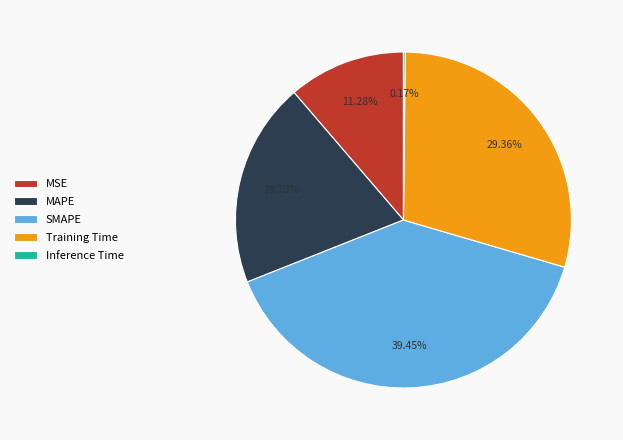

Is MAPE the majority of the pie?

No